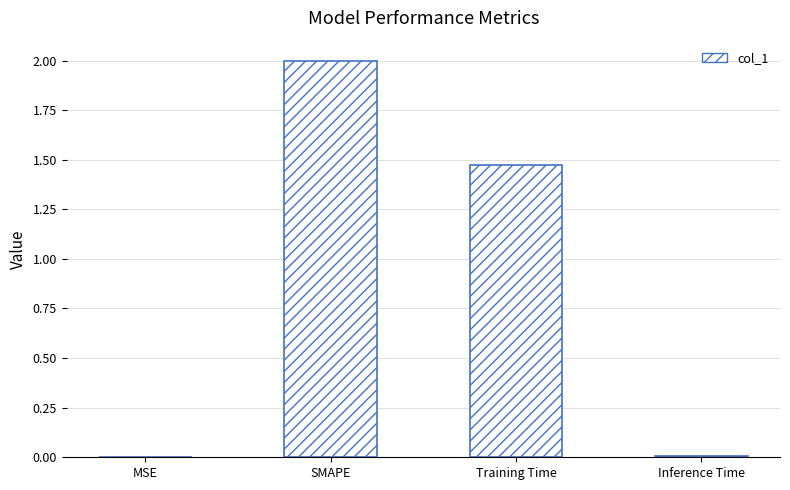

What is the maximum value shown in the chart?

2.0